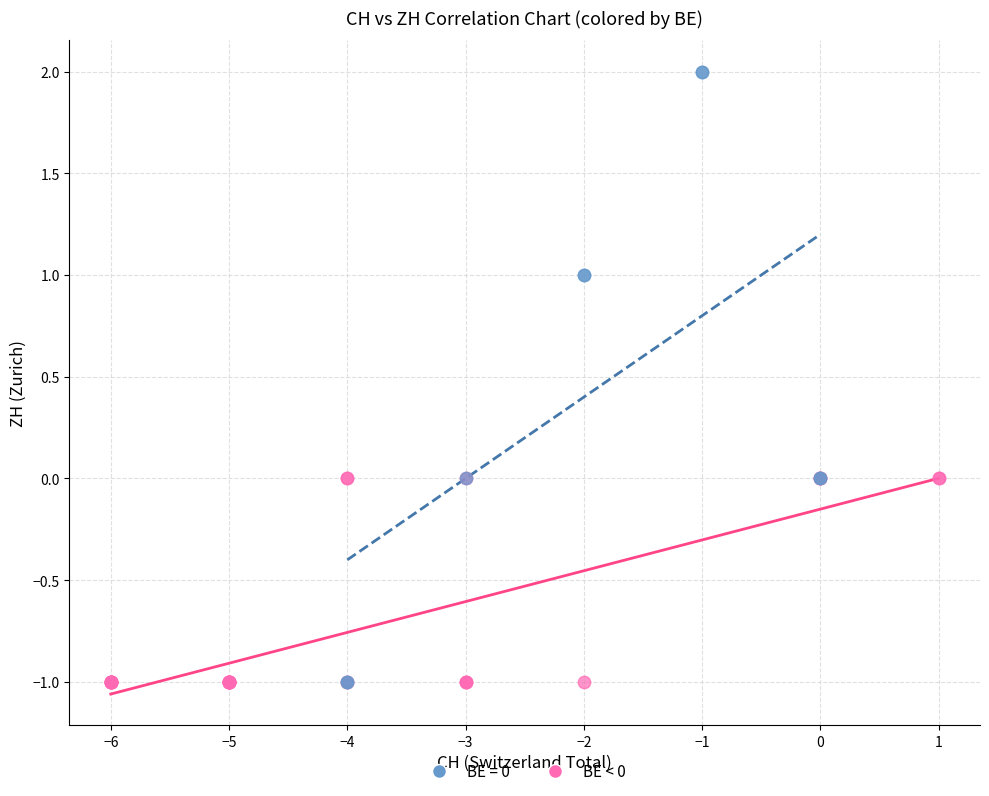

Which series has the largest Y range (max minus min)?

BE = 0